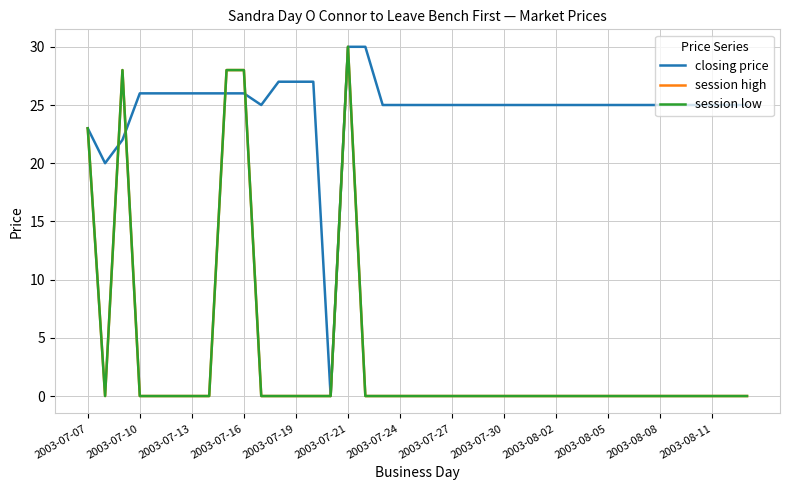

At which category does session high reach its first local valley?

2003-07-10